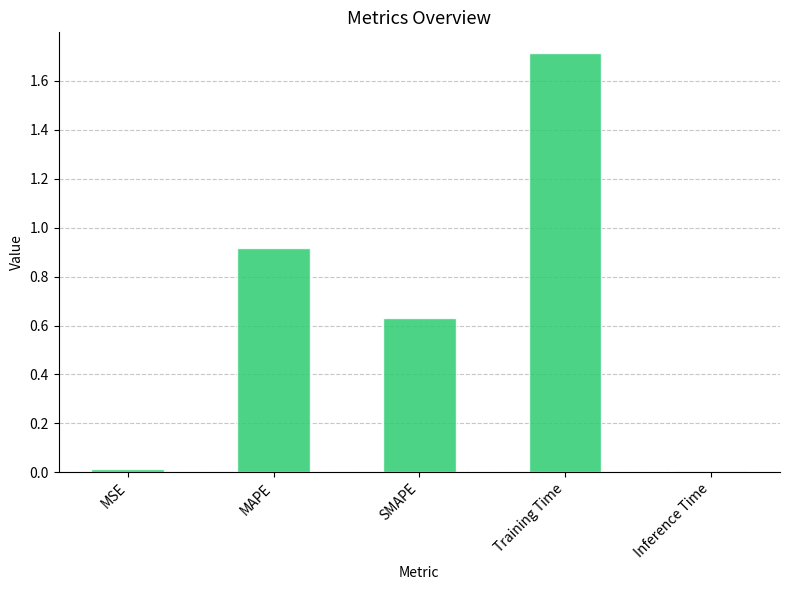

At which category does the chart reach its peak across all series?

Training Time